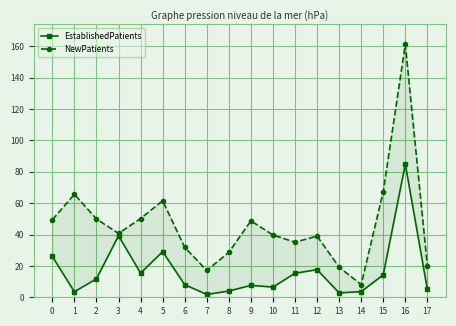

Rank the series at 3 from lowest to highest value.

EstablishedPatients, NewPatients